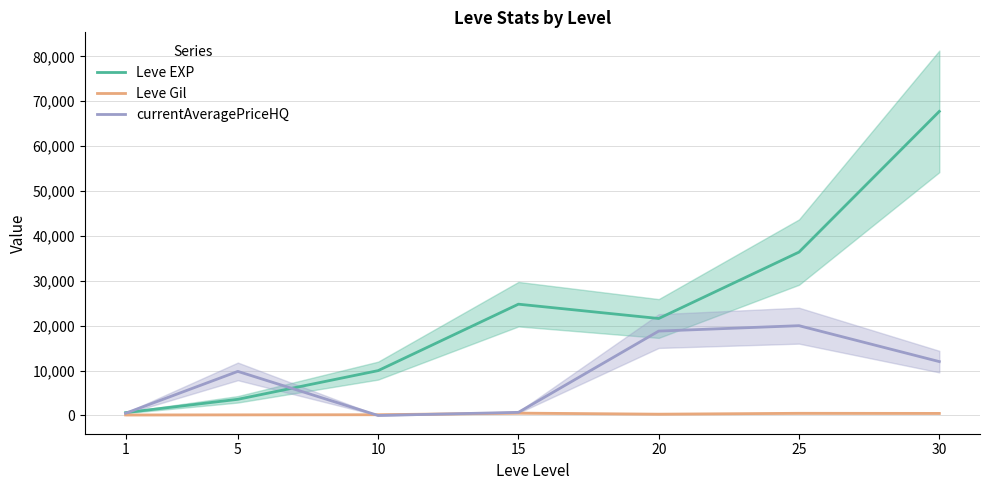

True or false: Leve Gil and Leve EXP cross at least once.

False